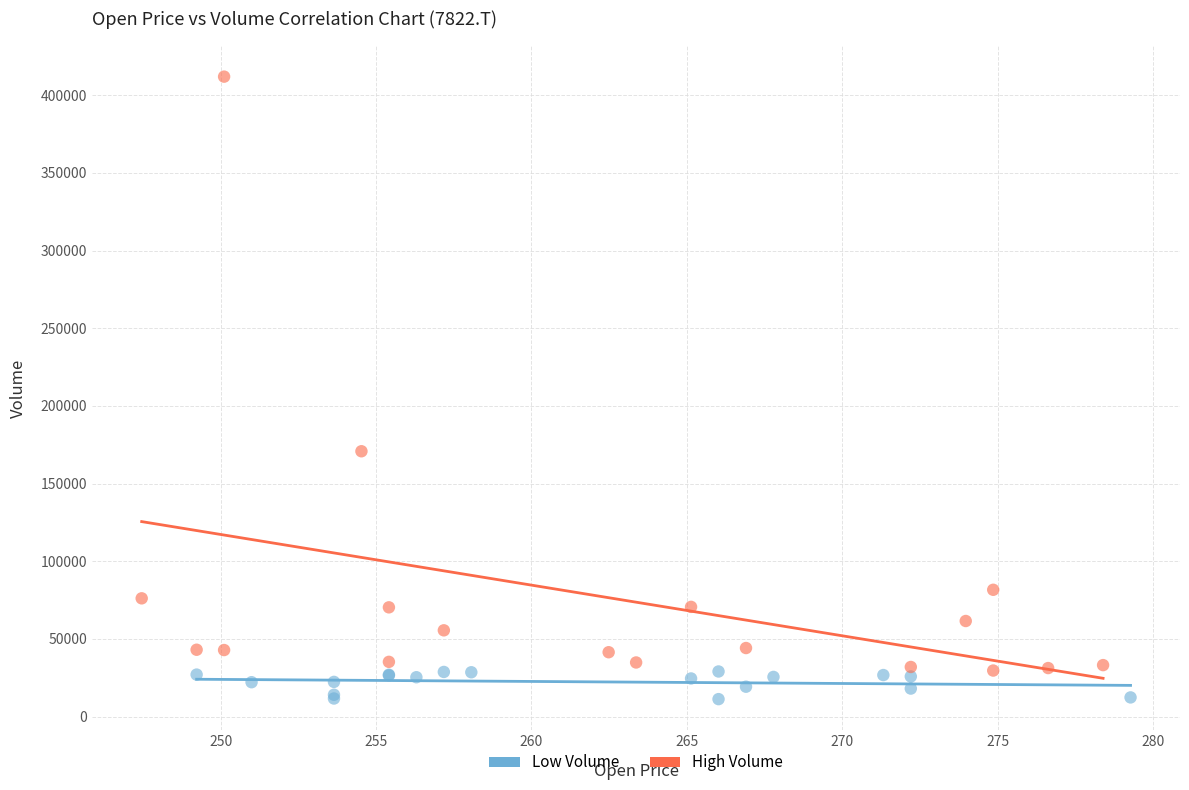

Which series has the largest Y range (max minus min)?

High Volume